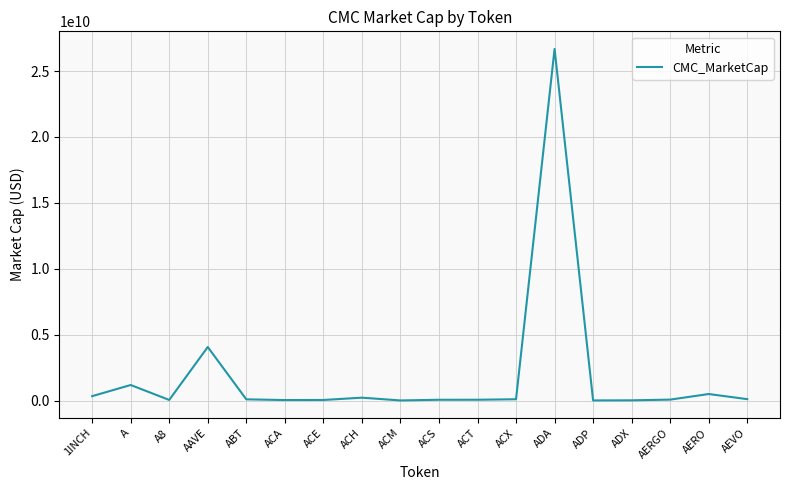

What is the maximum value shown in the chart?

26675864842.9